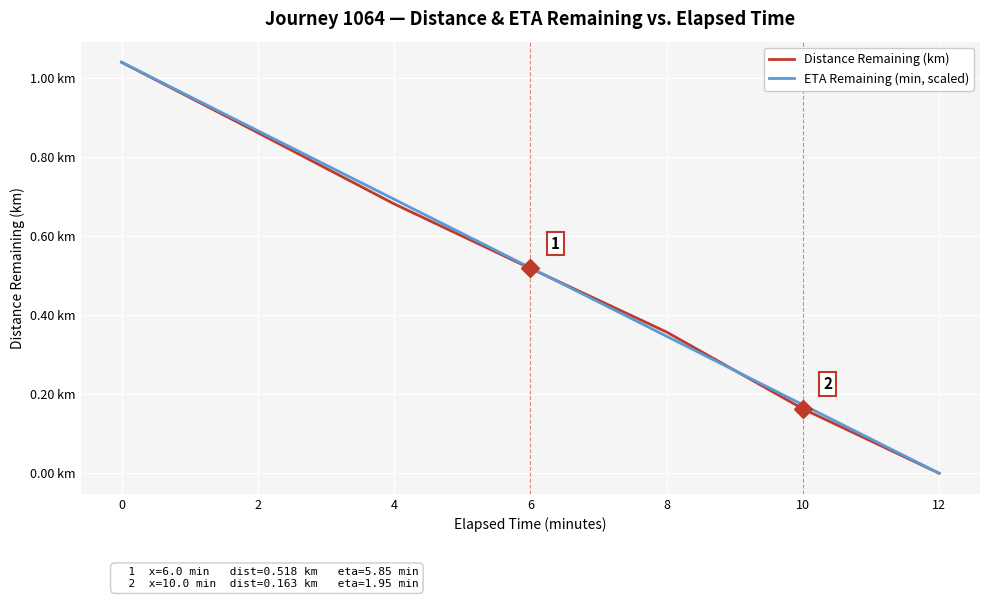

Is it true that Distance Remaining (km) equals 1.3 at 2?

False